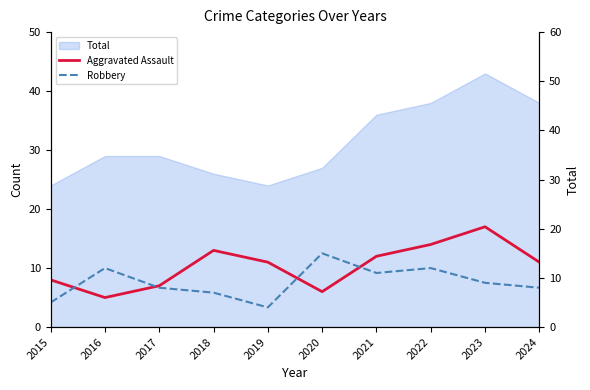

The Aggravated Assault series shows 8 at 2016. True or false?

False